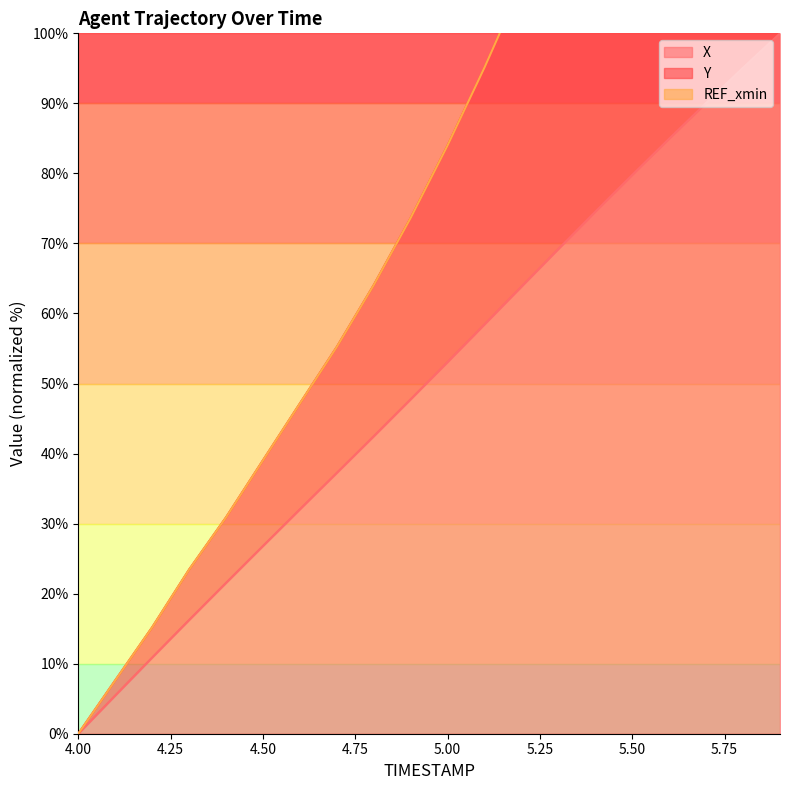

The Y series shows 84.0 at 5.0. True or false?

True